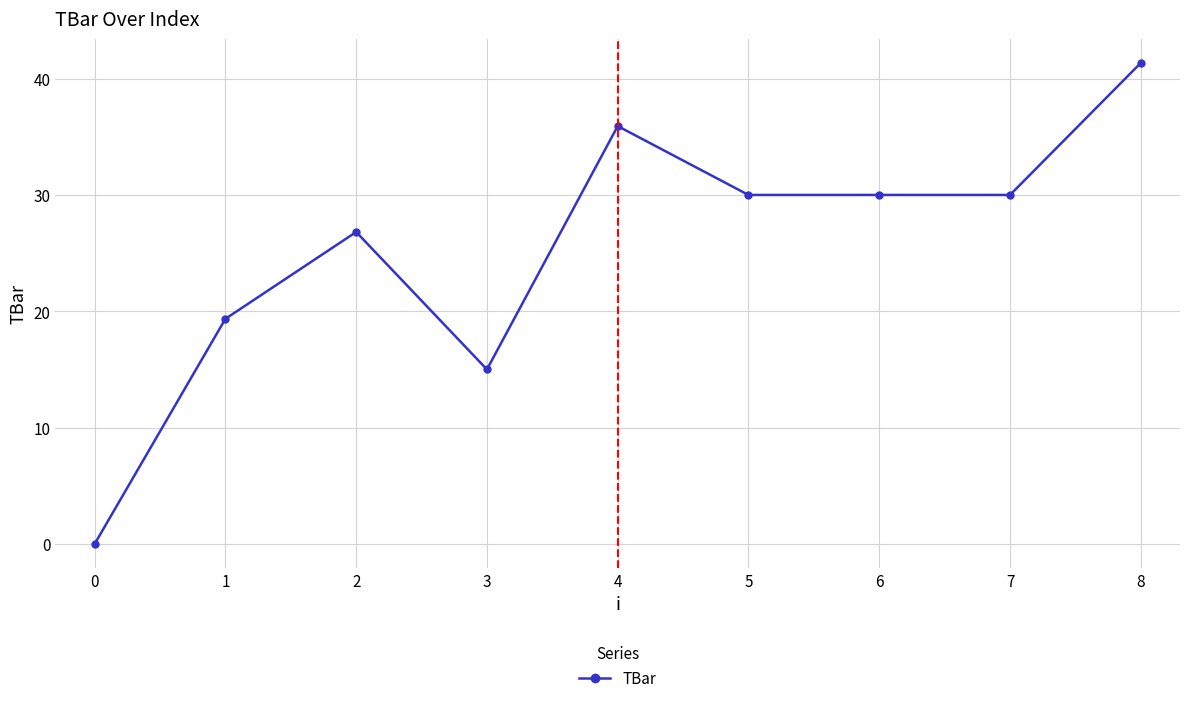

Where is the first local maximum?

2